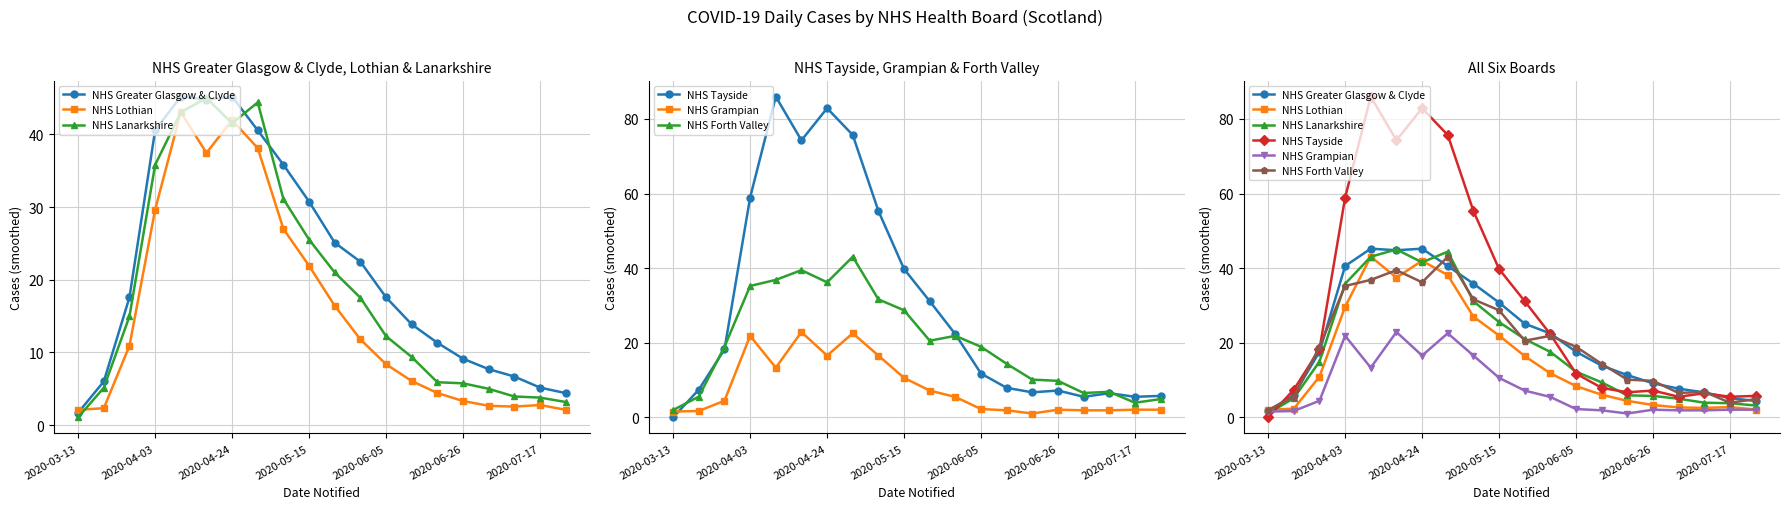

How many lines are shown in the chart?

6